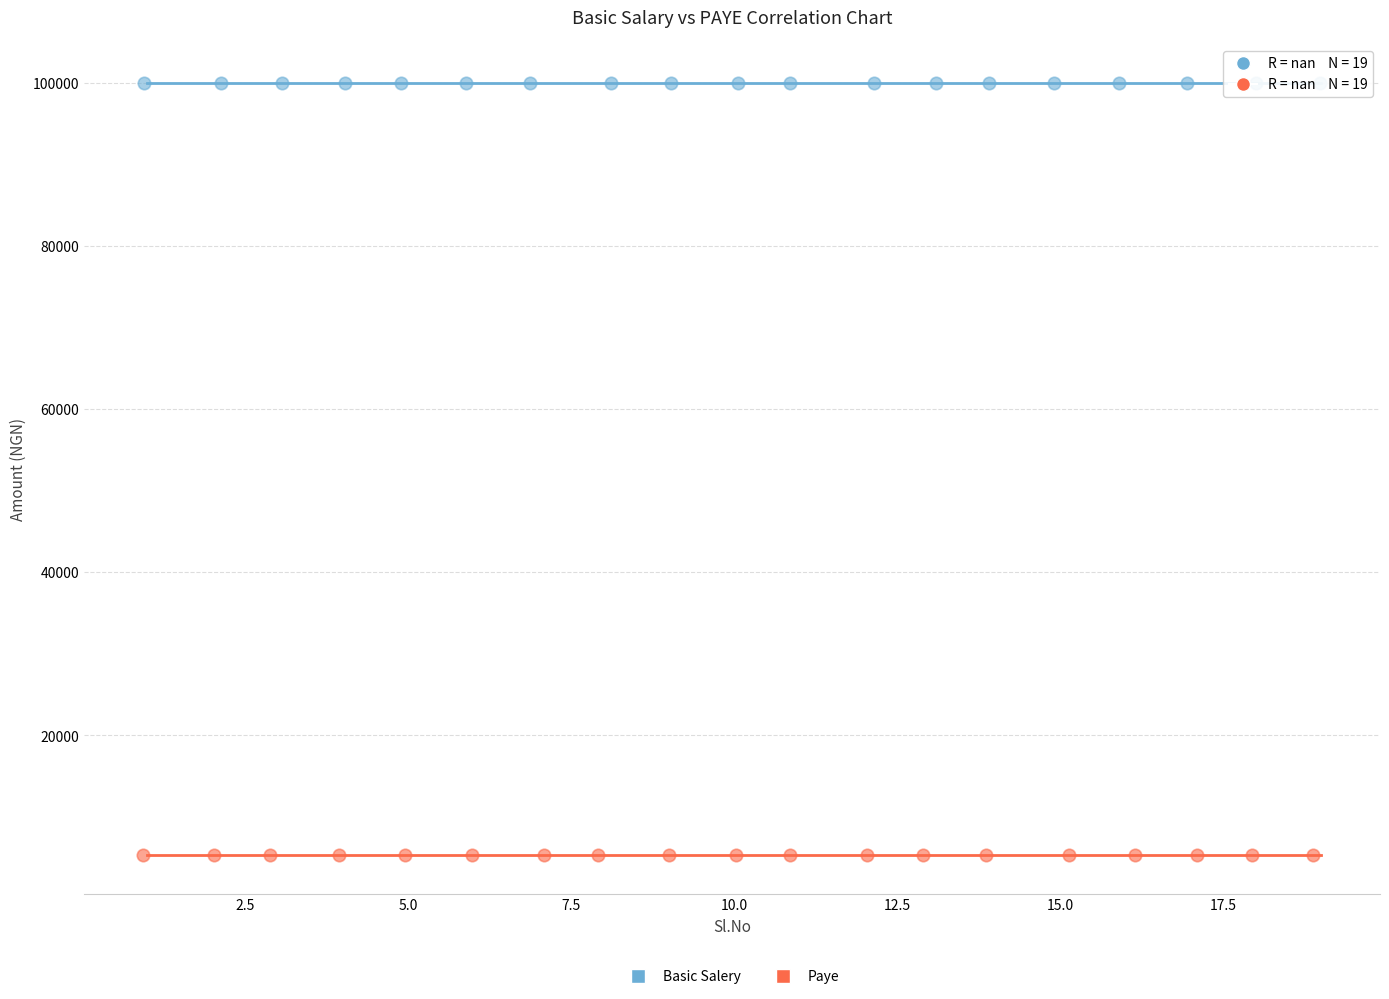

Which series reaches the minimum Y coordinate?

Paye